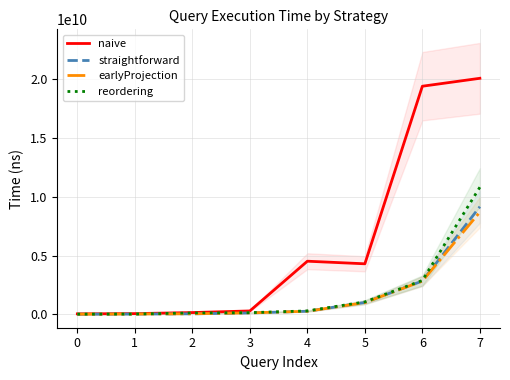

The value of naive at 7 is 5751427444. True or false?

False